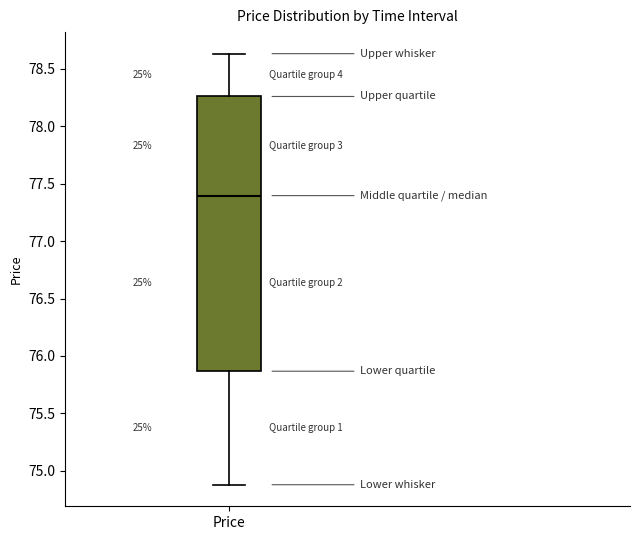

Transcribe this box plot: give where the median line is, the range the box spans, and where the two whiskers end, as read against the y-axis. The values are not printed on the chart, so give them approximately, as read against the axis.

median 77.40, box 75.85 to 78.25, whiskers 74.90 to 78.65